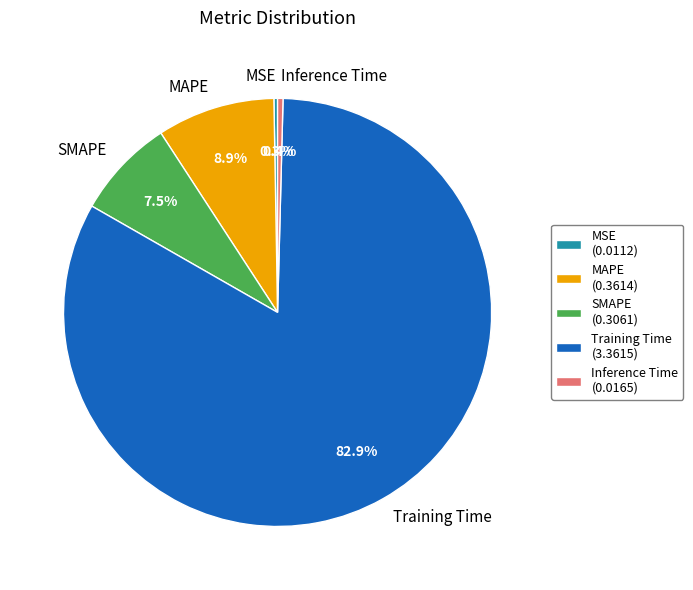

What is the majority slice?

Training Time